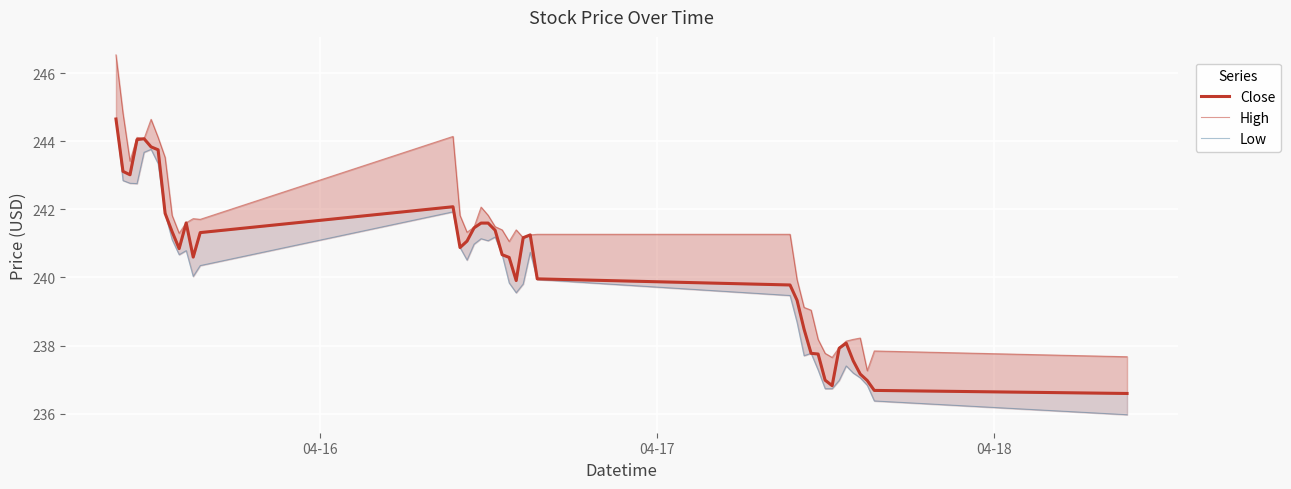

What is the maximum value for Close?

244.7